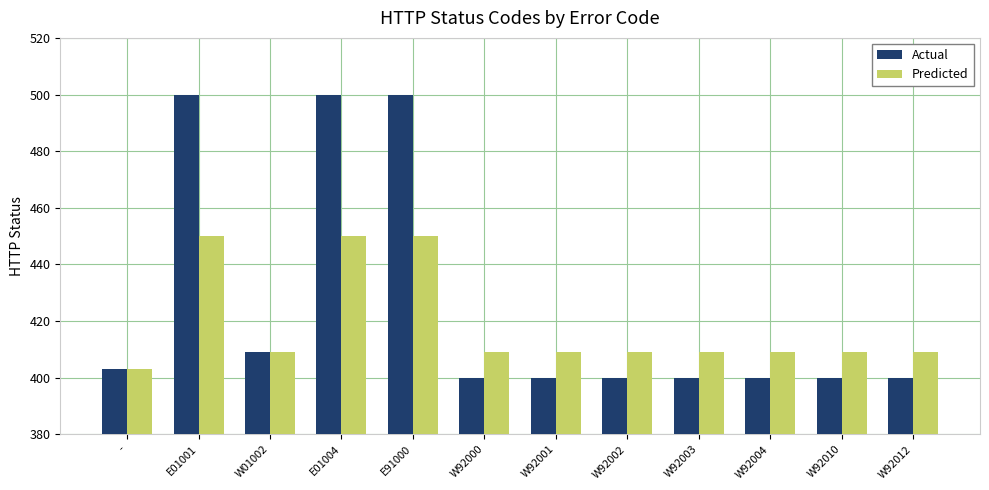

What is the average value of the Actual series?

426